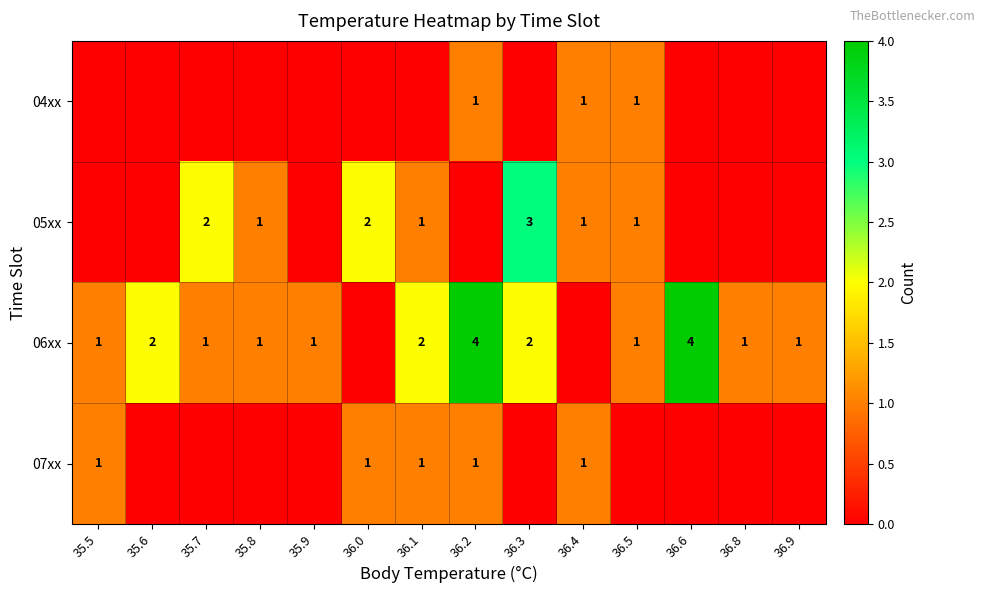

Count the number of categories in the chart.

14